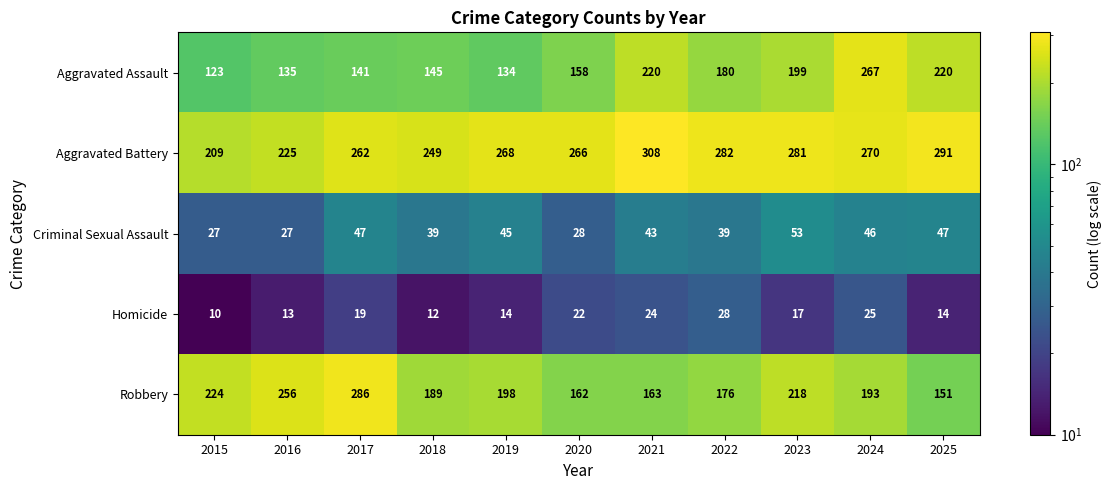

What is the difference between the maximum and second lowest values in the Aggravated Battery series?

83